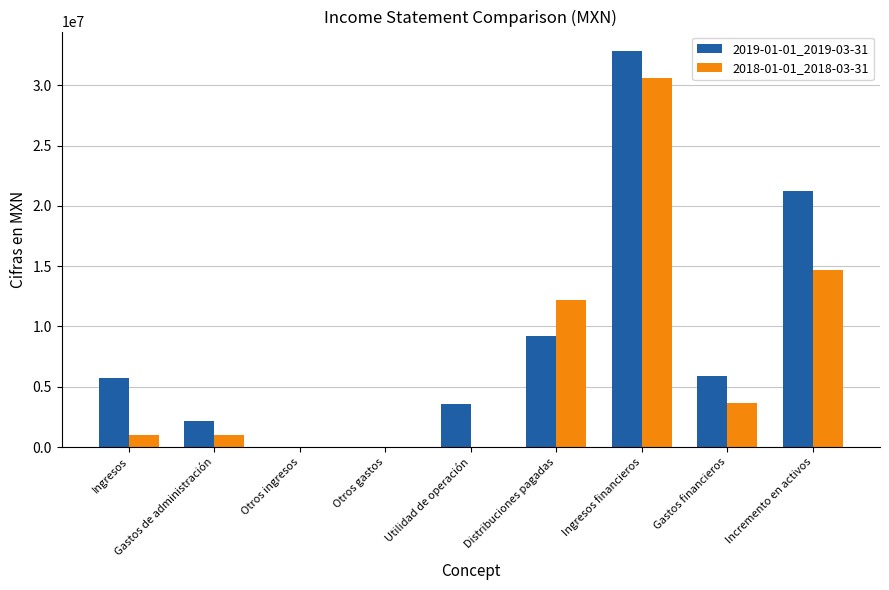

Which series changed the most between Utilidad de operación and Incremento en activos?

2019-01-01_2019-03-31